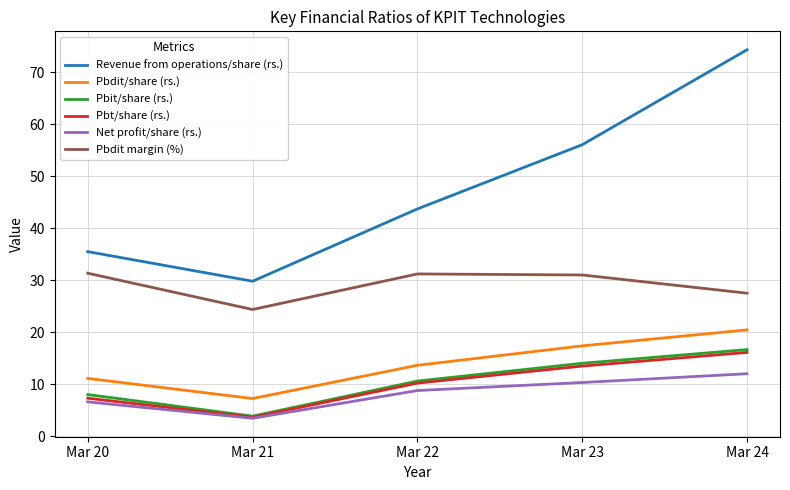

What value does the Pbdit margin (%) series have at Mar 24?

27.5